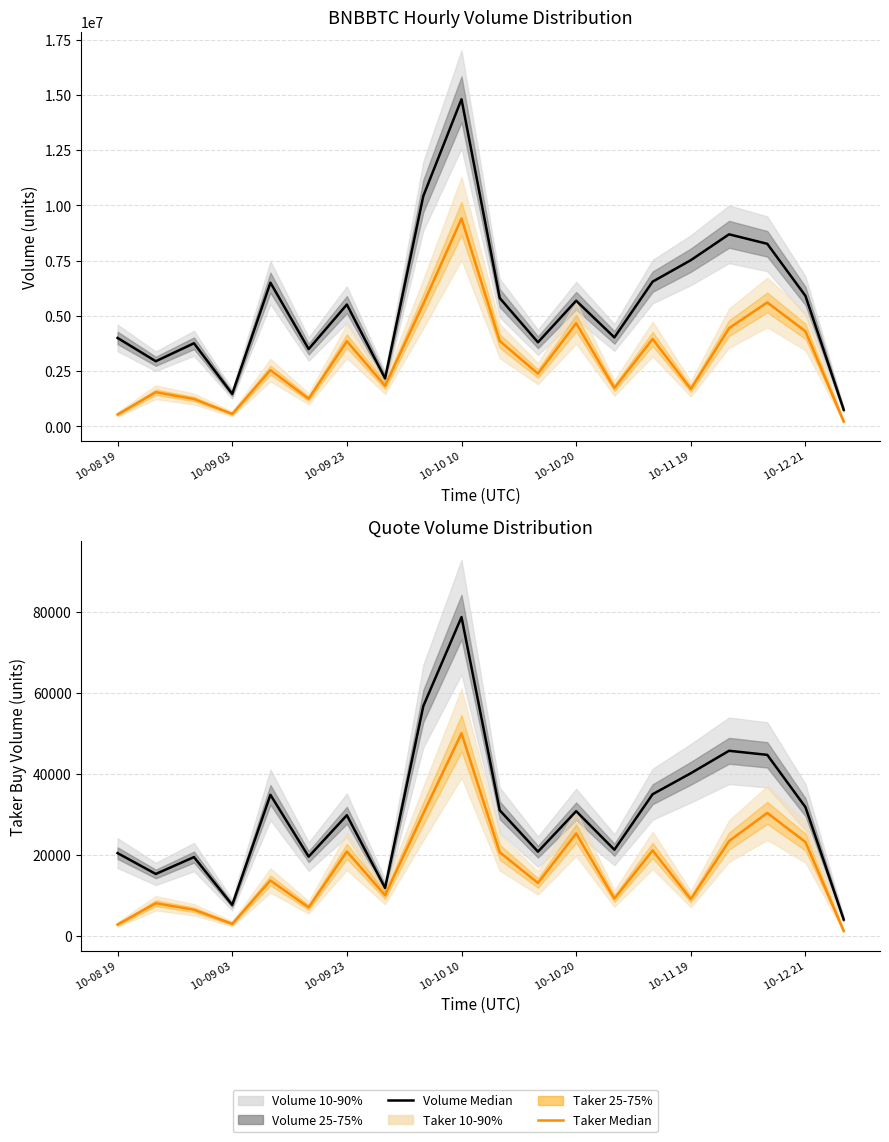

True or false: QuoteVol Median and Taker Median intersect in this chart.

False